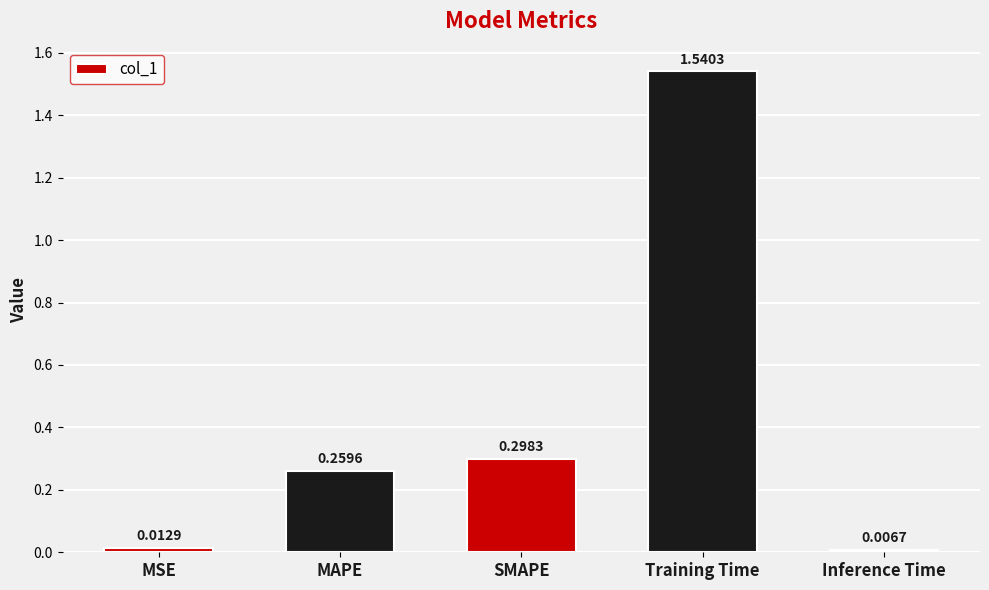

List the labels in order of value, smallest first.

Inference Time, MSE, MAPE, SMAPE, Training Time